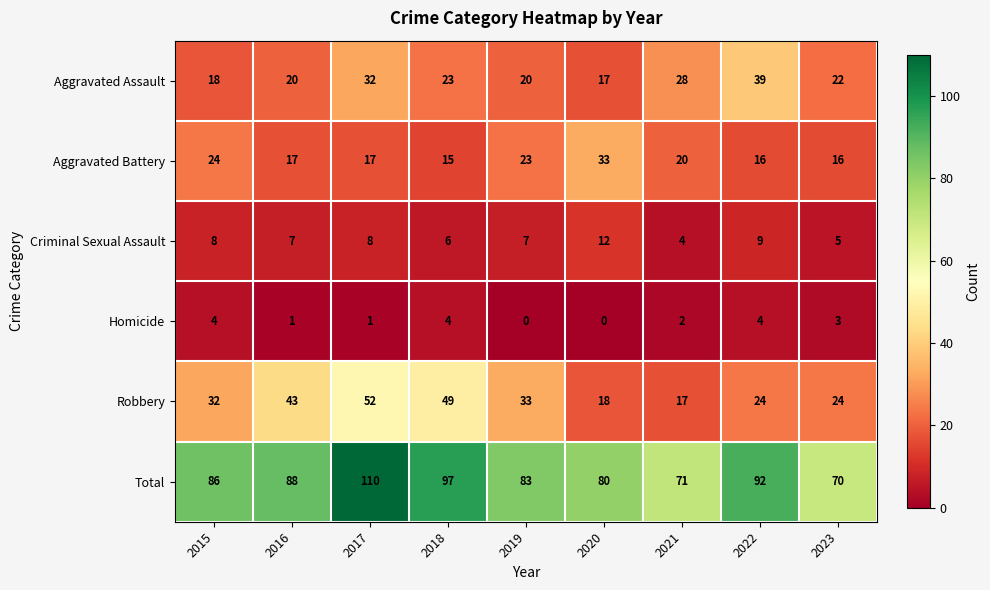

Which series has the widest spread of values?

Total